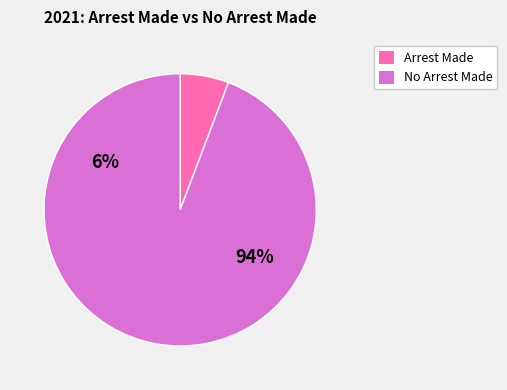

True or false: January accounts for 5% of the total.

False